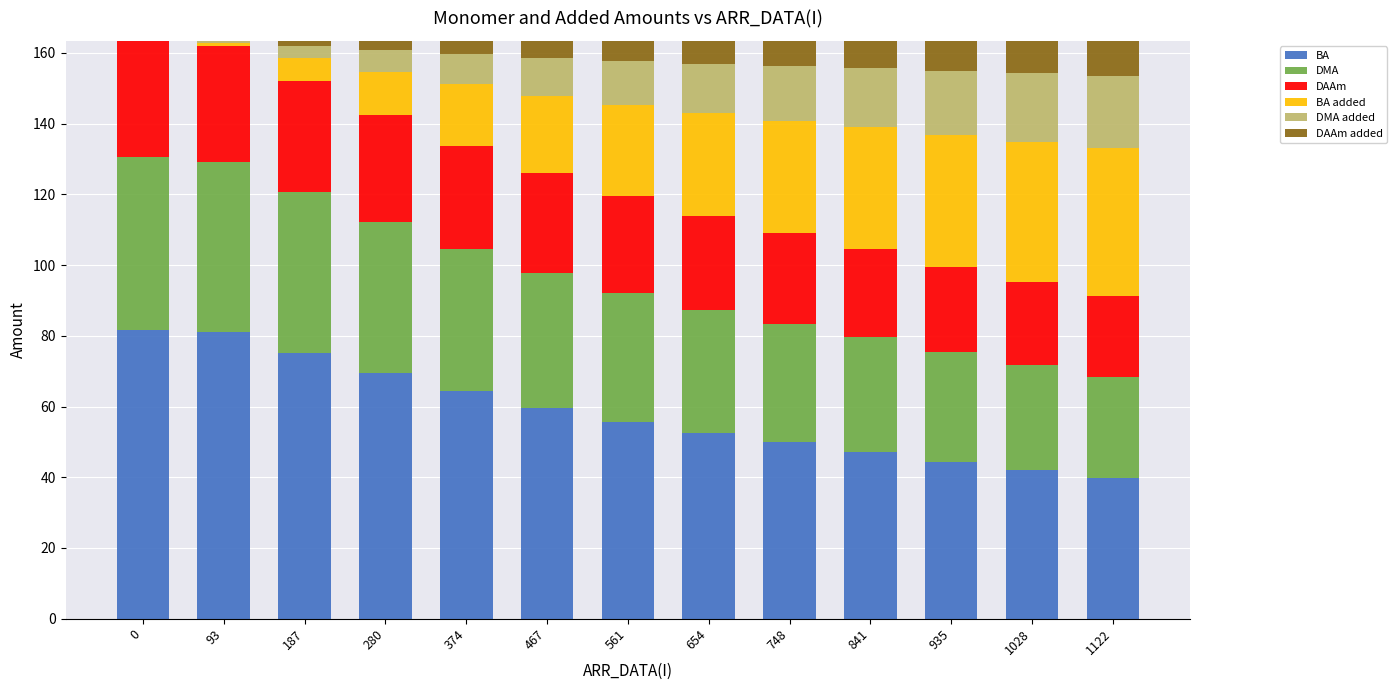

What is the sum of all BA values?

762.3